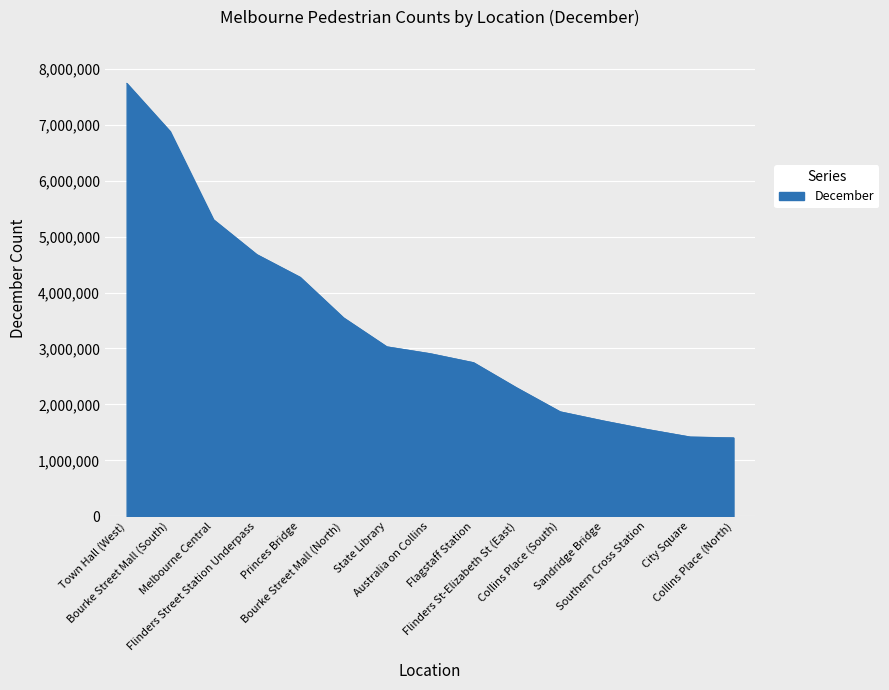

What is the minimum value shown in the chart?

1403767